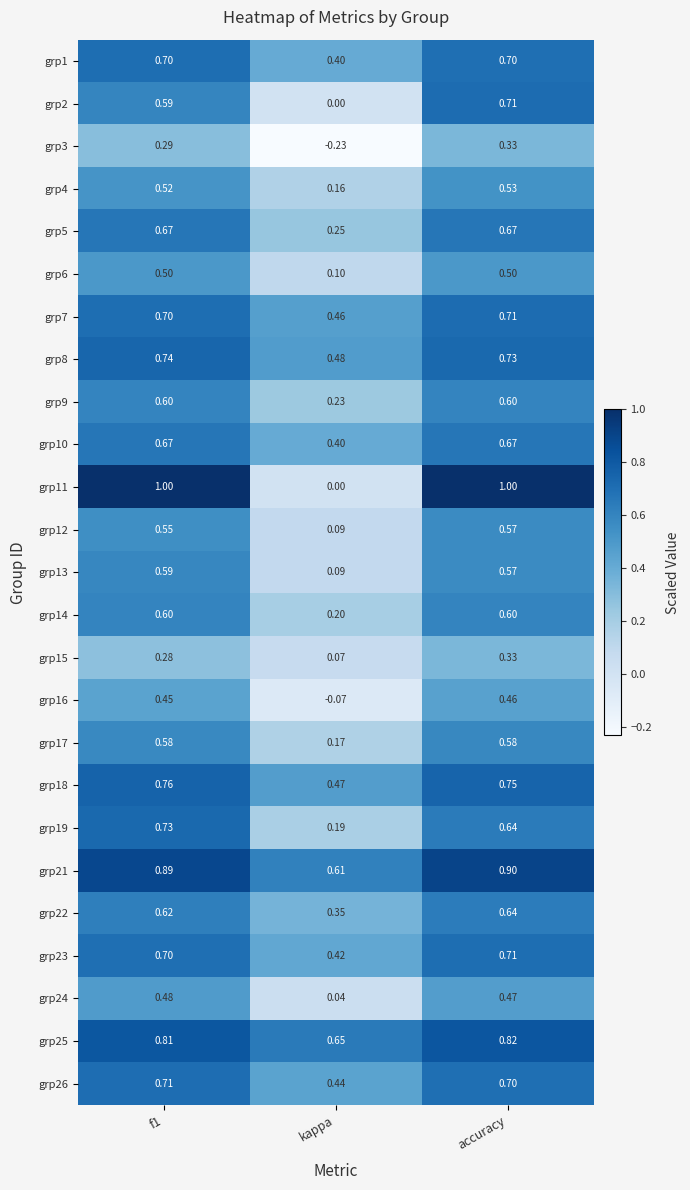

At which category is the sum across all series the highest?

accuracy